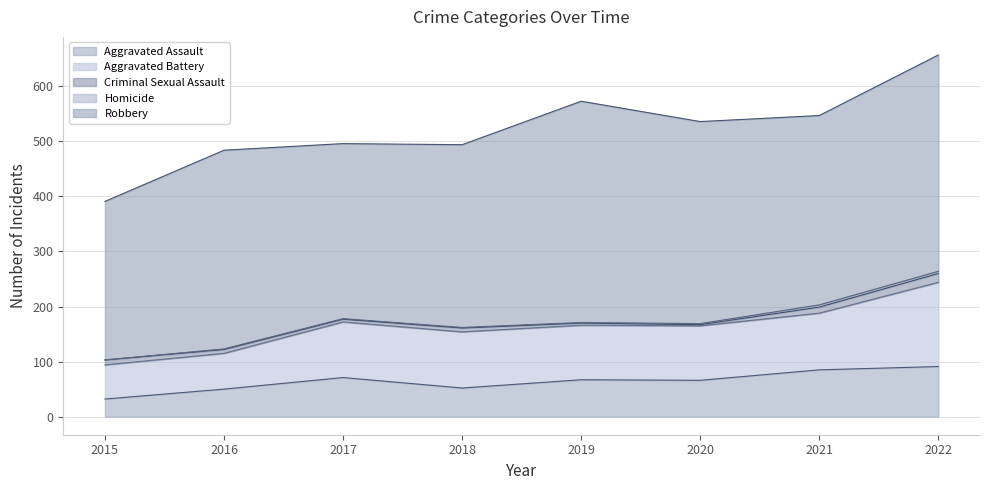

Where does the Aggravated Battery series first go above 101?

2018